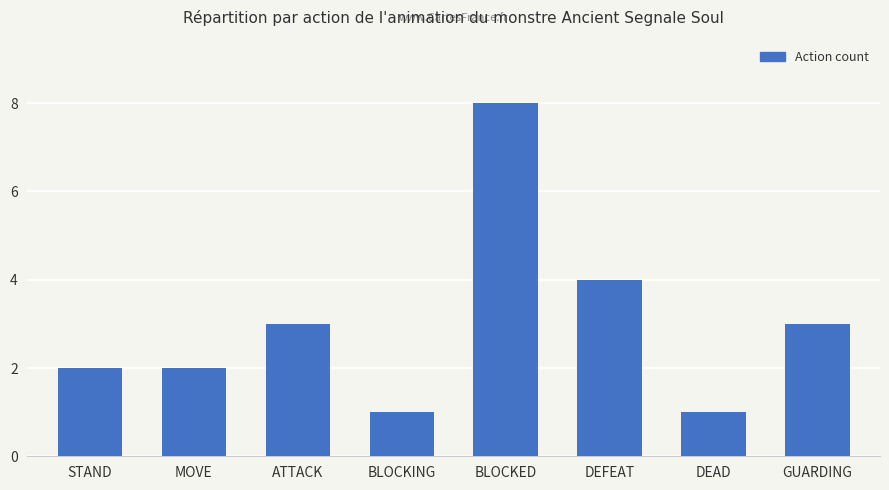

What is the maximum value shown in the chart?

8